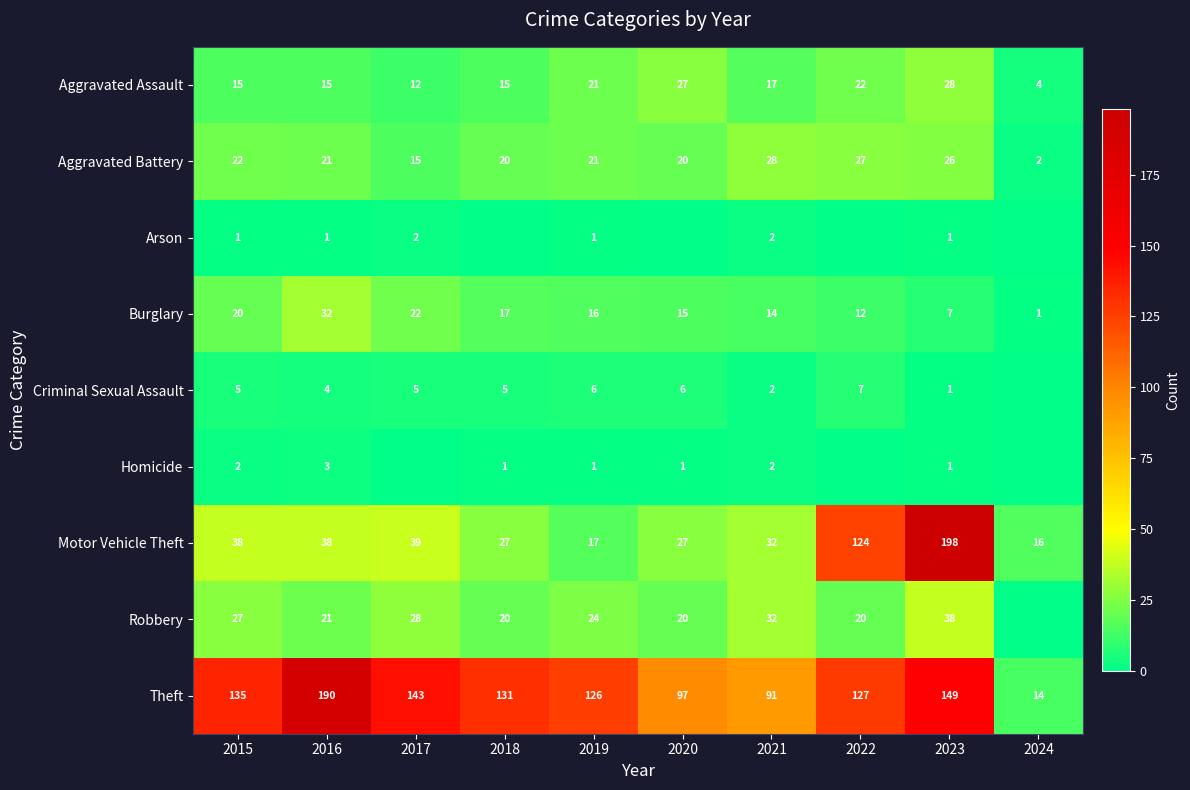

What is the spread (max minus min) of values at 2016?

189